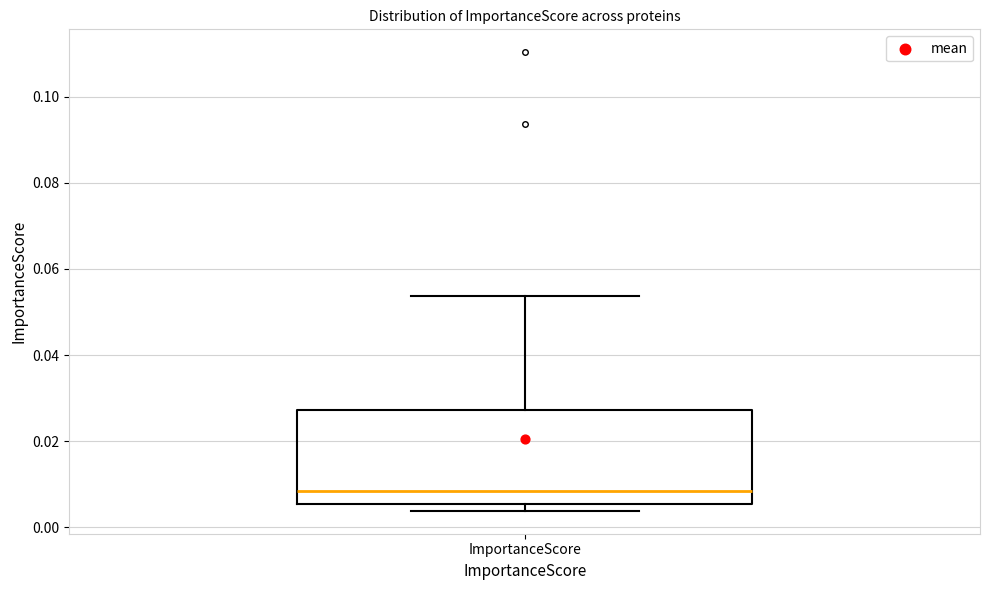

Read this box plot against the y-axis: the position of the median line, the range covered by the box, and the ends of both whiskers. The values are not printed on the chart, so give them approximately, as read against the axis.

median 0.008, box 0.006 to 0.028, whiskers 0.004 to 0.054